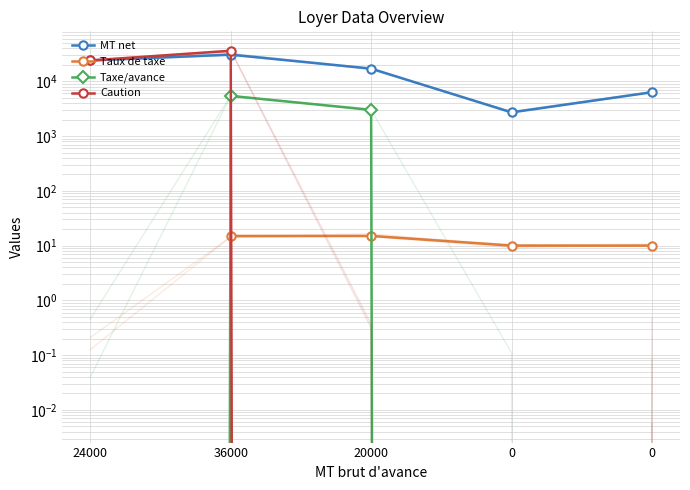

At 20000, list the series in order from largest to smallest.

MT net, Taxe/avance, Taux de taxe, Caution